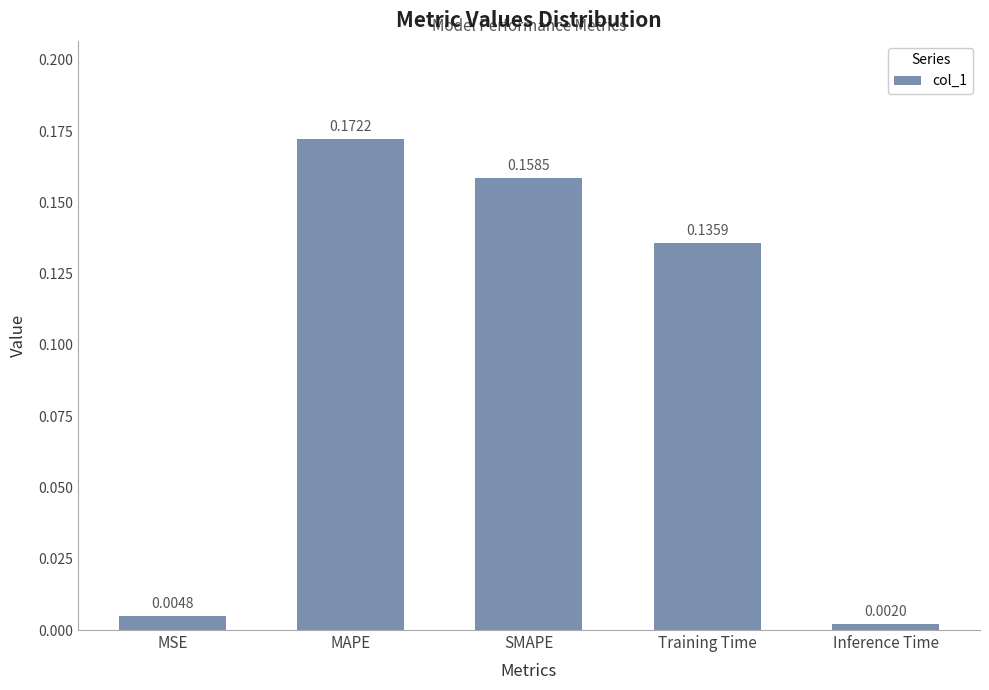

What is the label of the 5th bar from the right?

MSE